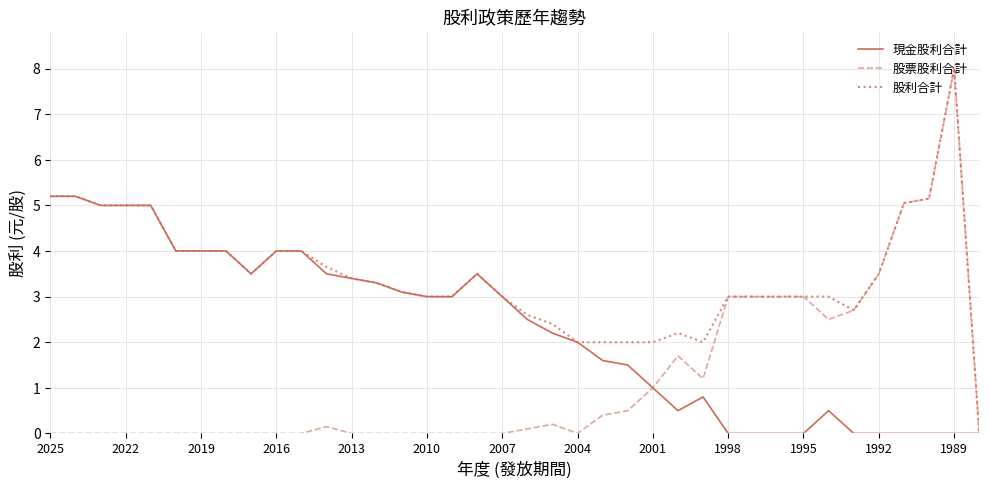

Which series has the largest total across all categories?

股利合計